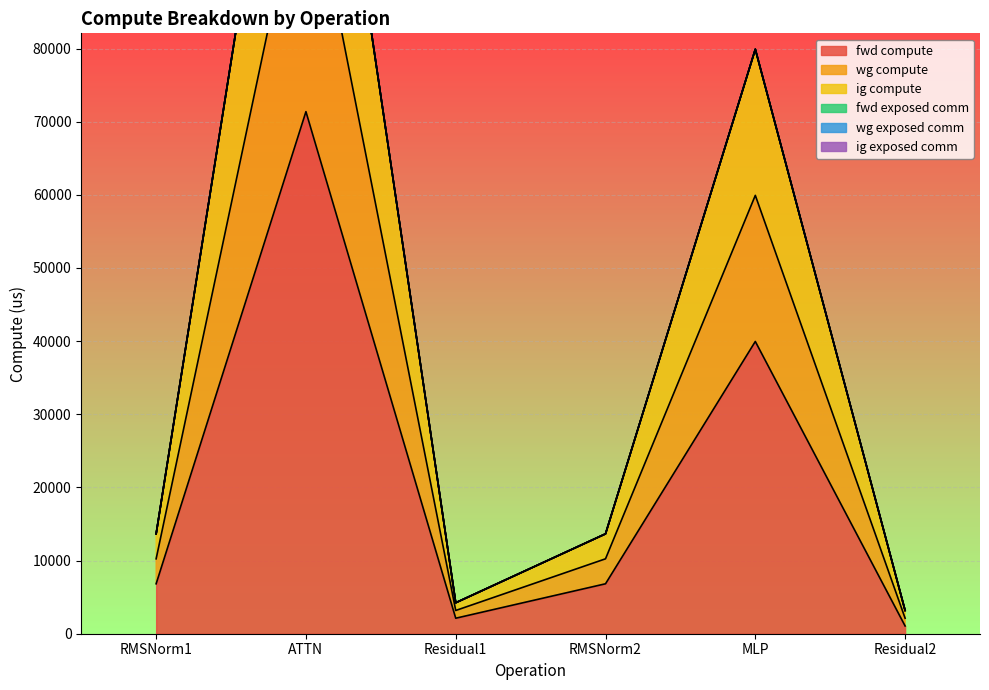

True or false: fwd compute and wg compute intersect in this chart.

False